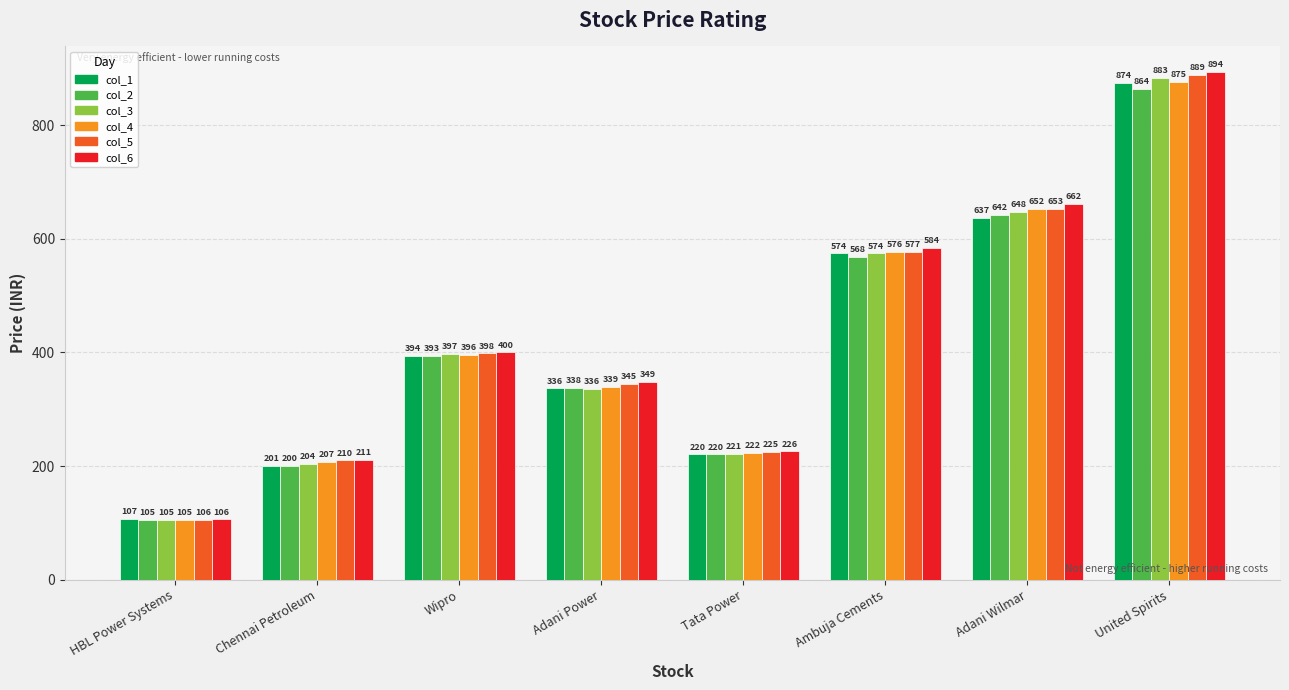

Which label corresponds to the largest value in the chart?

United Spirits